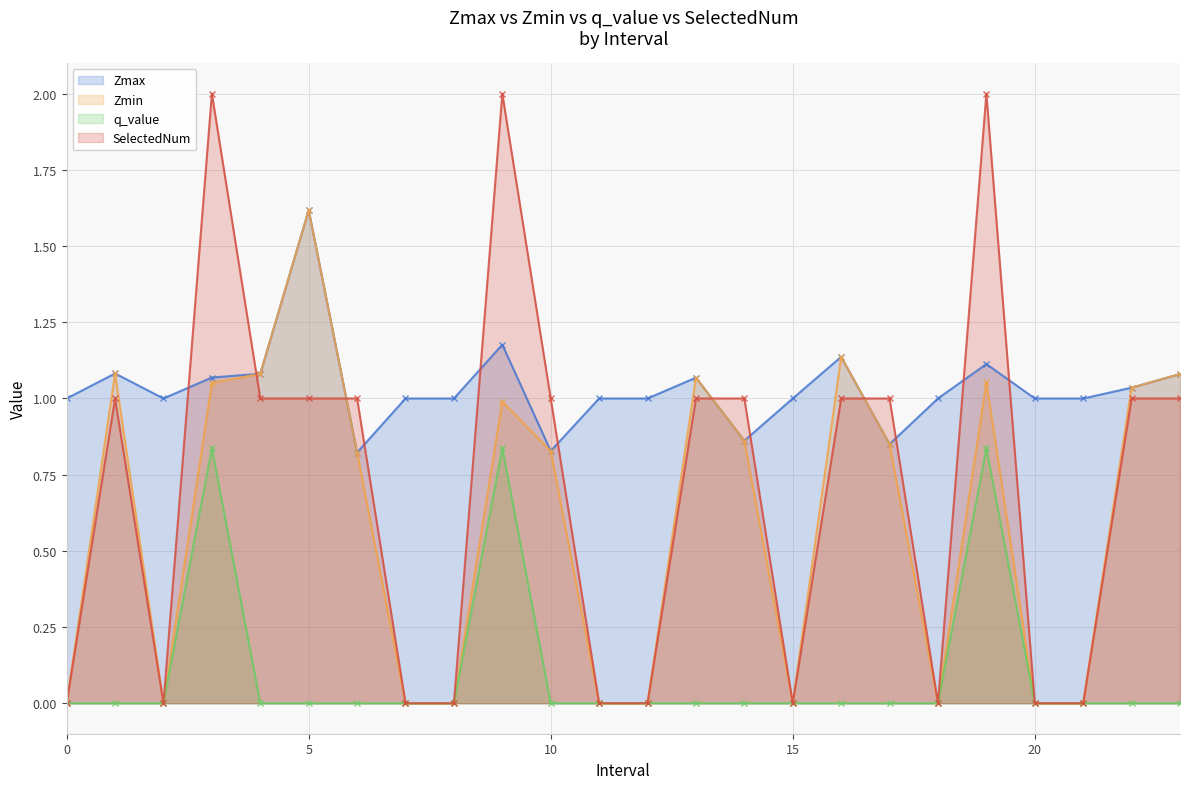

Which has a higher value, 16 or 23?

16